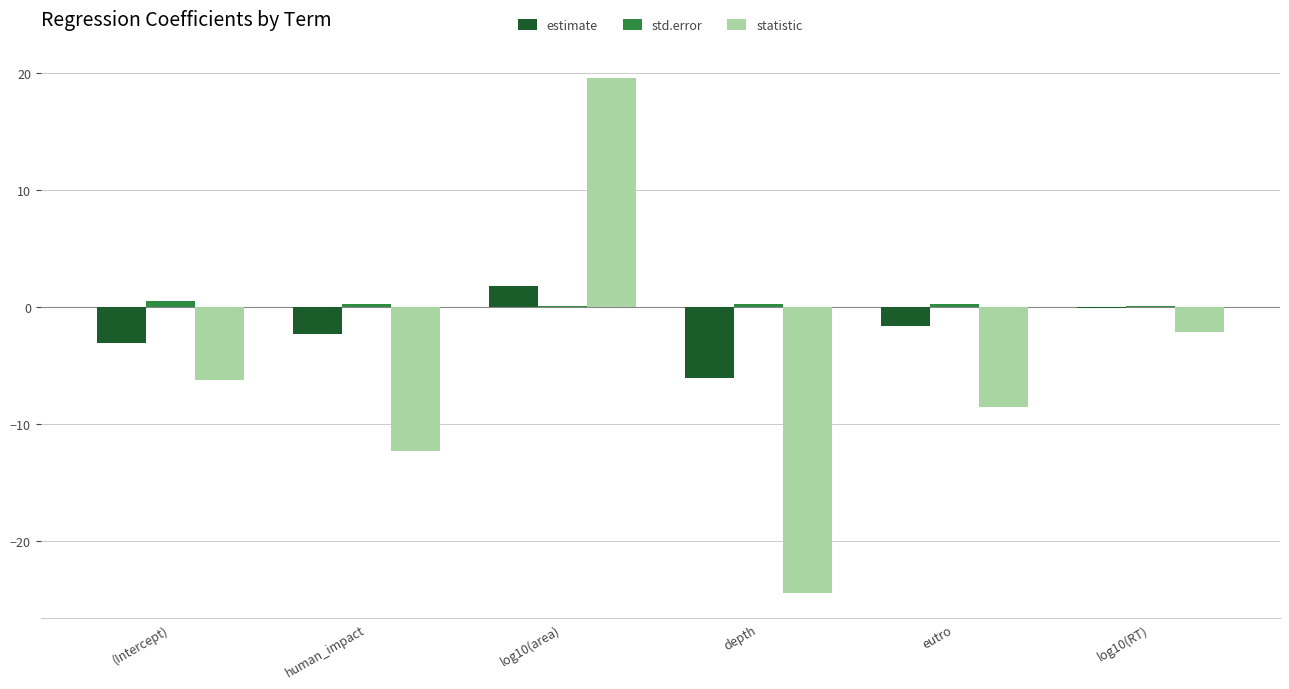

What is the maximum value shown in the chart?

19.5